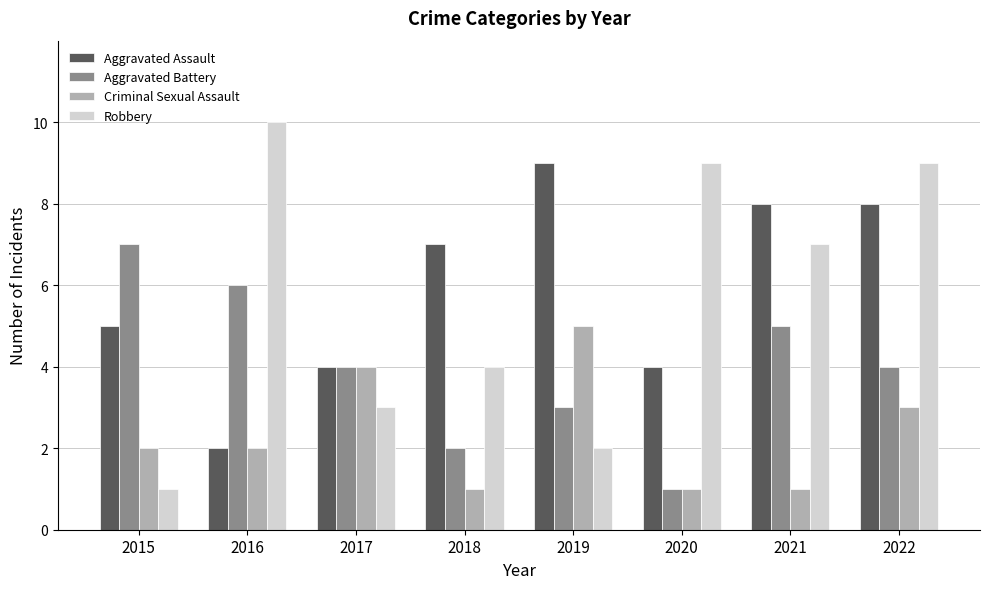

Is it true that Aggravated Assault equals 2 at 2019?

False